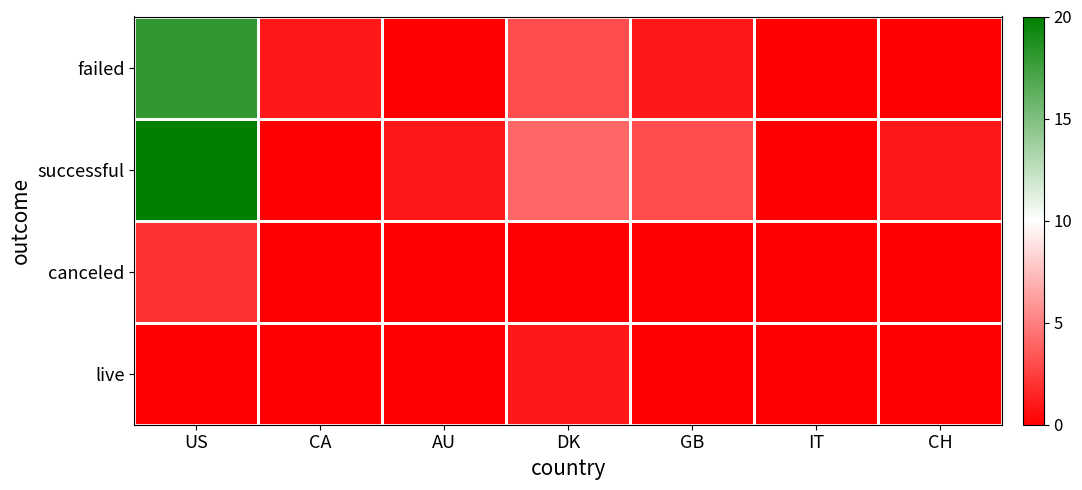

Which series has the largest range (max minus min)?

successful